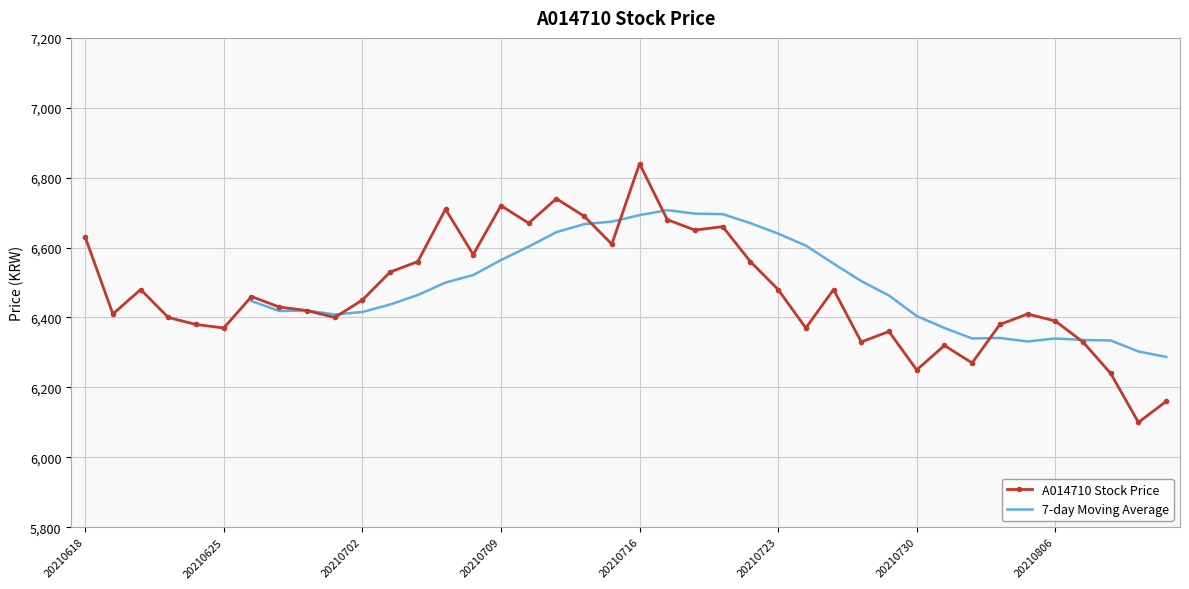

What is the lowest value of the A014710 Stock Price series?

6100